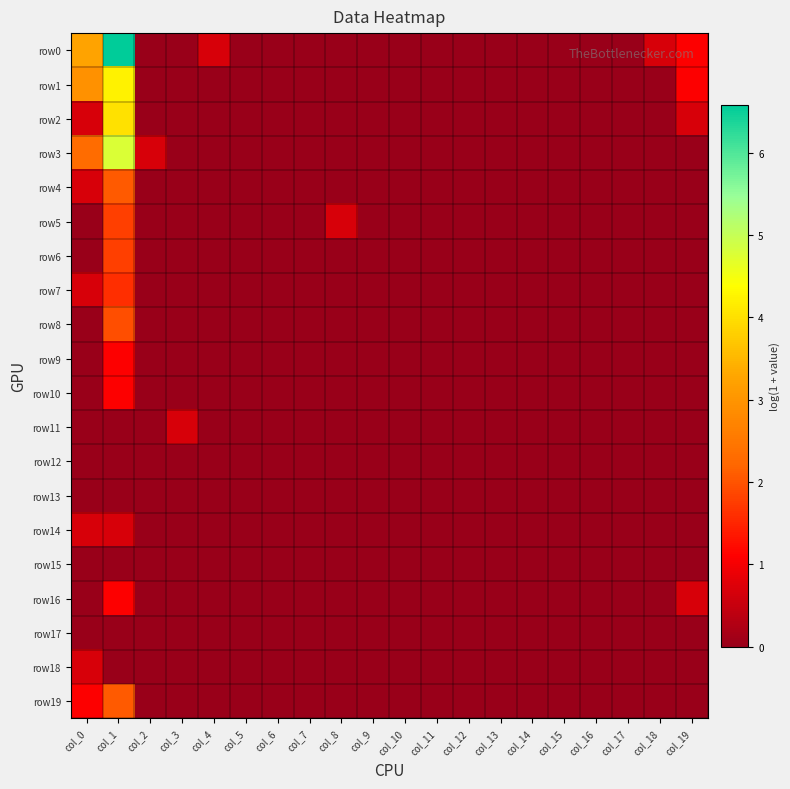

Reading left to right, extract all data points from this chart.

row0: col_0=3.3	col_1=6.6	col_2=0.0	col_3=0.0	col_4=0.7	col_5=0.0	col_6=0.0	col_7=0.0	col_8=0.0	col_9=0.0	col_10=0.0	col_11=0.0	col_12=0.0	col_13=0.0	col_14=0.0	col_15=0.0	col_16=0.0	col_17=0.0	col_18=0.7	col_19=1.1
row1: col_0=2.9	col_1=4.2	col_2=0.0	col_3=0.0	col_4=0.0	col_5=0.0	col_6=0.0	col_7=0.0	col_8=0.0	col_9=0.0	col_10=0.0	col_11=0.0	col_12=0.0	col_13=0.0	col_14=0.0	col_15=0.0	col_16=0.0	col_17=0.0	col_18=0.0	col_19=1.1
row2: col_0=0.7	col_1=4.0	col_2=0.0	col_3=0.0	col_4=0.0	col_5=0.0	col_6=0.0	col_7=0.0	col_8=0.0	col_9=0.0	col_10=0.0	col_11=0.0	col_12=0.0	col_13=0.0	col_14=0.0	col_15=0.0	col_16=0.0	col_17=0.0	col_18=0.0	col_19=0.7
row3: col_0=2.3	col_1=4.8	col_2=0.7	col_3=0.0	col_4=0.0	col_5=0.0	col_6=0.0	col_7=0.0	col_8=0.0	col_9=0.0	col_10=0.0	col_11=0.0	col_12=0.0	col_13=0.0	col_14=0.0	col_15=0.0	col_16=0.0	col_17=0.0	col_18=0.0	col_19=0.0
row4: col_0=0.7	col_1=2.1	col_2=0.0	col_3=0.0	col_4=0.0	col_5=0.0	col_6=0.0	col_7=0.0	col_8=0.0	col_9=0.0	col_10=0.0	col_11=0.0	col_12=0.0	col_13=0.0	col_14=0.0	col_15=0.0	col_16=0.0	col_17=0.0	col_18=0.0	col_19=0.0
row5: col_0=0.0	col_1=1.8	col_2=0.0	col_3=0.0	col_4=0.0	col_5=0.0	col_6=0.0	col_7=0.0	col_8=0.7	col_9=0.0	col_10=0.0	col_11=0.0	col_12=0.0	col_13=0.0	col_14=0.0	col_15=0.0	col_16=0.0	col_17=0.0	col_18=0.0	col_19=0.0
row6: col_0=0.0	col_1=1.8	col_2=0.0	col_3=0.0	col_4=0.0	col_5=0.0	col_6=0.0	col_7=0.0	col_8=0.0	col_9=0.0	col_10=0.0	col_11=0.0	col_12=0.0	col_13=0.0	col_14=0.0	col_15=0.0	col_16=0.0	col_17=0.0	col_18=0.0	col_19=0.0
row7: col_0=0.7	col_1=1.6	col_2=0.0	col_3=0.0	col_4=0.0	col_5=0.0	col_6=0.0	col_7=0.0	col_8=0.0	col_9=0.0	col_10=0.0	col_11=0.0	col_12=0.0	col_13=0.0	col_14=0.0	col_15=0.0	col_16=0.0	col_17=0.0	col_18=0.0	col_19=0.0
row8: col_0=0.0	col_1=1.9	col_2=0.0	col_3=0.0	col_4=0.0	col_5=0.0	col_6=0.0	col_7=0.0	col_8=0.0	col_9=0.0	col_10=0.0	col_11=0.0	col_12=0.0	col_13=0.0	col_14=0.0	col_15=0.0	col_16=0.0	col_17=0.0	col_18=0.0	col_19=0.0
row9: col_0=0.0	col_1=1.1	col_2=0.0	col_3=0.0	col_4=0.0	col_5=0.0	col_6=0.0	col_7=0.0	col_8=0.0	col_9=0.0	col_10=0.0	col_11=0.0	col_12=0.0	col_13=0.0	col_14=0.0	col_15=0.0	col_16=0.0	col_17=0.0	col_18=0.0	col_19=0.0
row10: col_0=0.0	col_1=1.1	col_2=0.0	col_3=0.0	col_4=0.0	col_5=0.0	col_6=0.0	col_7=0.0	col_8=0.0	col_9=0.0	col_10=0.0	col_11=0.0	col_12=0.0	col_13=0.0	col_14=0.0	col_15=0.0	col_16=0.0	col_17=0.0	col_18=0.0	col_19=0.0
row11: col_0=0.0	col_1=0.0	col_2=0.0	col_3=0.7	col_4=0.0	col_5=0.0	col_6=0.0	col_7=0.0	col_8=0.0	col_9=0.0	col_10=0.0	col_11=0.0	col_12=0.0	col_13=0.0	col_14=0.0	col_15=0.0	col_16=0.0	col_17=0.0	col_18=0.0	col_19=0.0
row12: col_0=0.0	col_1=0.0	col_2=0.0	col_3=0.0	col_4=0.0	col_5=0.0	col_6=0.0	col_7=0.0	col_8=0.0	col_9=0.0	col_10=0.0	col_11=0.0	col_12=0.0	col_13=0.0	col_14=0.0	col_15=0.0	col_16=0.0	col_17=0.0	col_18=0.0	col_19=0.0
row13: col_0=0.0	col_1=0.0	col_2=0.0	col_3=0.0	col_4=0.0	col_5=0.0	col_6=0.0	col_7=0.0	col_8=0.0	col_9=0.0	col_10=0.0	col_11=0.0	col_12=0.0	col_13=0.0	col_14=0.0	col_15=0.0	col_16=0.0	col_17=0.0	col_18=0.0	col_19=0.0
row14: col_0=0.7	col_1=0.7	col_2=0.0	col_3=0.0	col_4=0.0	col_5=0.0	col_6=0.0	col_7=0.0	col_8=0.0	col_9=0.0	col_10=0.0	col_11=0.0	col_12=0.0	col_13=0.0	col_14=0.0	col_15=0.0	col_16=0.0	col_17=0.0	col_18=0.0	col_19=0.0
row15: col_0=0.0	col_1=0.0	col_2=0.0	col_3=0.0	col_4=0.0	col_5=0.0	col_6=0.0	col_7=0.0	col_8=0.0	col_9=0.0	col_10=0.0	col_11=0.0	col_12=0.0	col_13=0.0	col_14=0.0	col_15=0.0	col_16=0.0	col_17=0.0	col_18=0.0	col_19=0.0
row16: col_0=0.0	col_1=1.1	col_2=0.0	col_3=0.0	col_4=0.0	col_5=0.0	col_6=0.0	col_7=0.0	col_8=0.0	col_9=0.0	col_10=0.0	col_11=0.0	col_12=0.0	col_13=0.0	col_14=0.0	col_15=0.0	col_16=0.0	col_17=0.0	col_18=0.0	col_19=0.7
row17: col_0=0.0	col_1=0.0	col_2=0.0	col_3=0.0	col_4=0.0	col_5=0.0	col_6=0.0	col_7=0.0	col_8=0.0	col_9=0.0	col_10=0.0	col_11=0.0	col_12=0.0	col_13=0.0	col_14=0.0	col_15=0.0	col_16=0.0	col_17=0.0	col_18=0.0	col_19=0.0
row18: col_0=0.7	col_1=0.0	col_2=0.0	col_3=0.0	col_4=0.0	col_5=0.0	col_6=0.0	col_7=0.0	col_8=0.0	col_9=0.0	col_10=0.0	col_11=0.0	col_12=0.0	col_13=0.0	col_14=0.0	col_15=0.0	col_16=0.0	col_17=0.0	col_18=0.0	col_19=0.0
row19: col_0=1.1	col_1=2.1	col_2=0.0	col_3=0.0	col_4=0.0	col_5=0.0	col_6=0.0	col_7=0.0	col_8=0.0	col_9=0.0	col_10=0.0	col_11=0.0	col_12=0.0	col_13=0.0	col_14=0.0	col_15=0.0	col_16=0.0	col_17=0.0	col_18=0.0	col_19=0.0